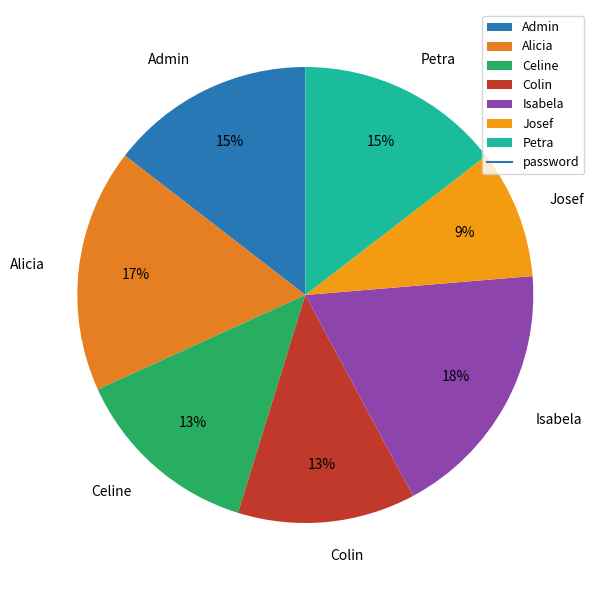

Does Petra represent more than half of the total?

No